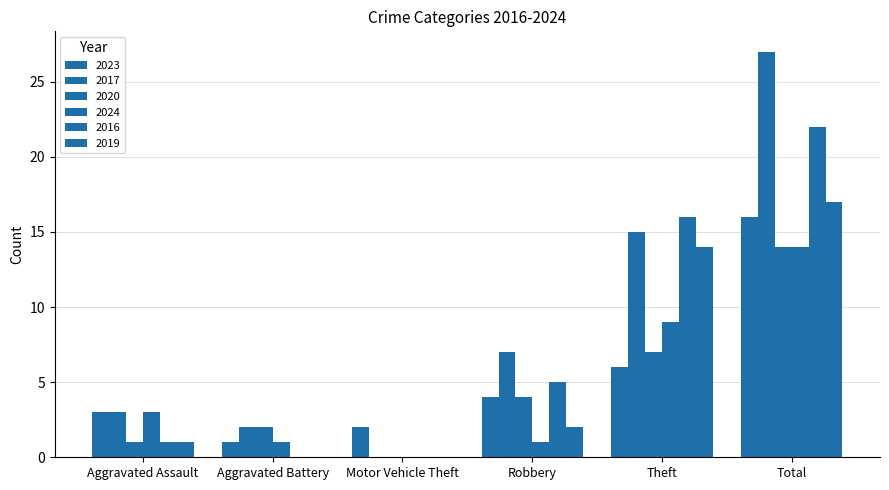

Which category has the lowest value in the 2017 series?

Motor Vehicle Theft